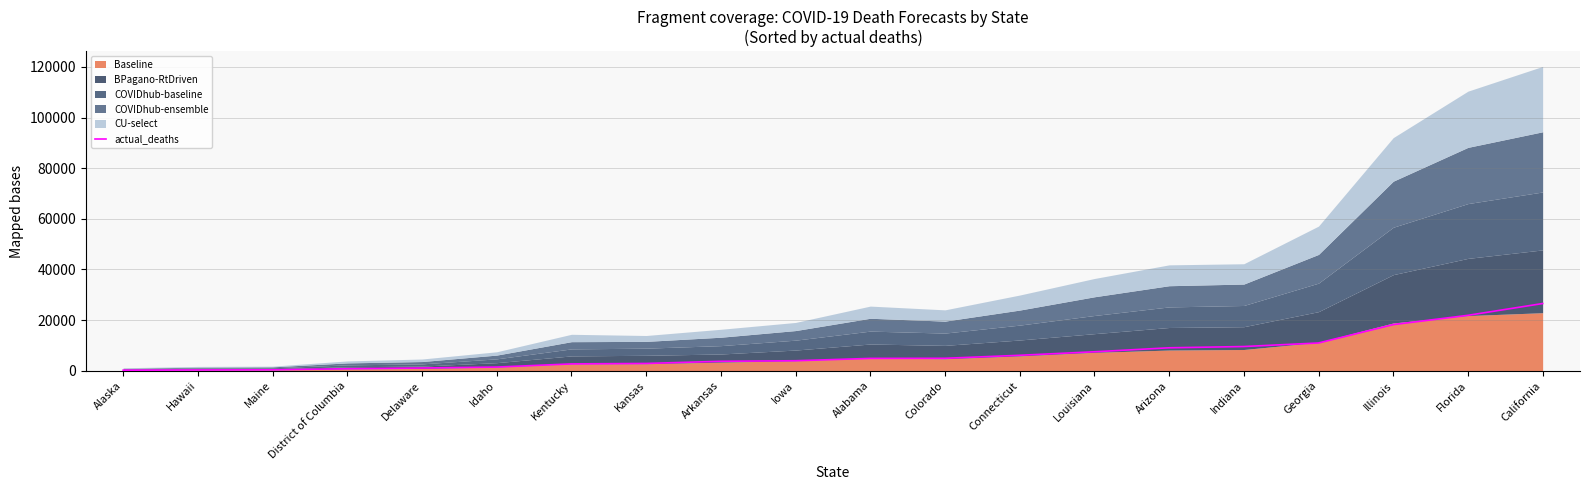

Reading right to left, list all the values displayed in this chart.

California=26551	Florida=21890	Illinois=18217	Georgia=10960	Indiana=9562	Arizona=9061	Louisiana=7488	Connecticut=6099	Colorado=4912	Alabama=4872	Iowa=3946	Arkansas=3729	Kansas=2872	Kentucky=2698	Idaho=1448	Delaware=1072	District of Columbia=792	Maine=358	Hawaii=289	Alaska=215